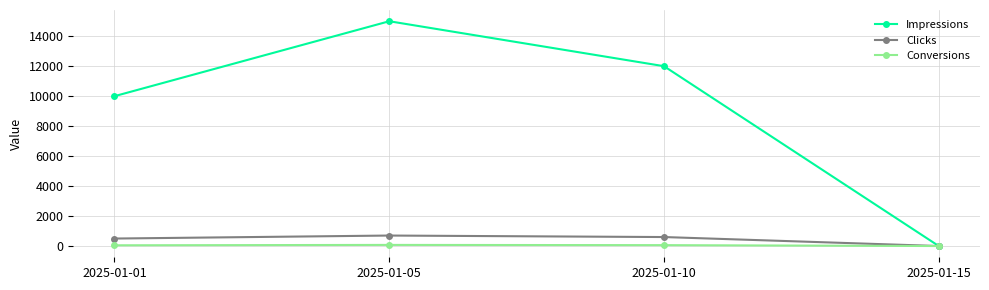

The Impressions series shows 6137 at 2025-01-10. True or false?

False